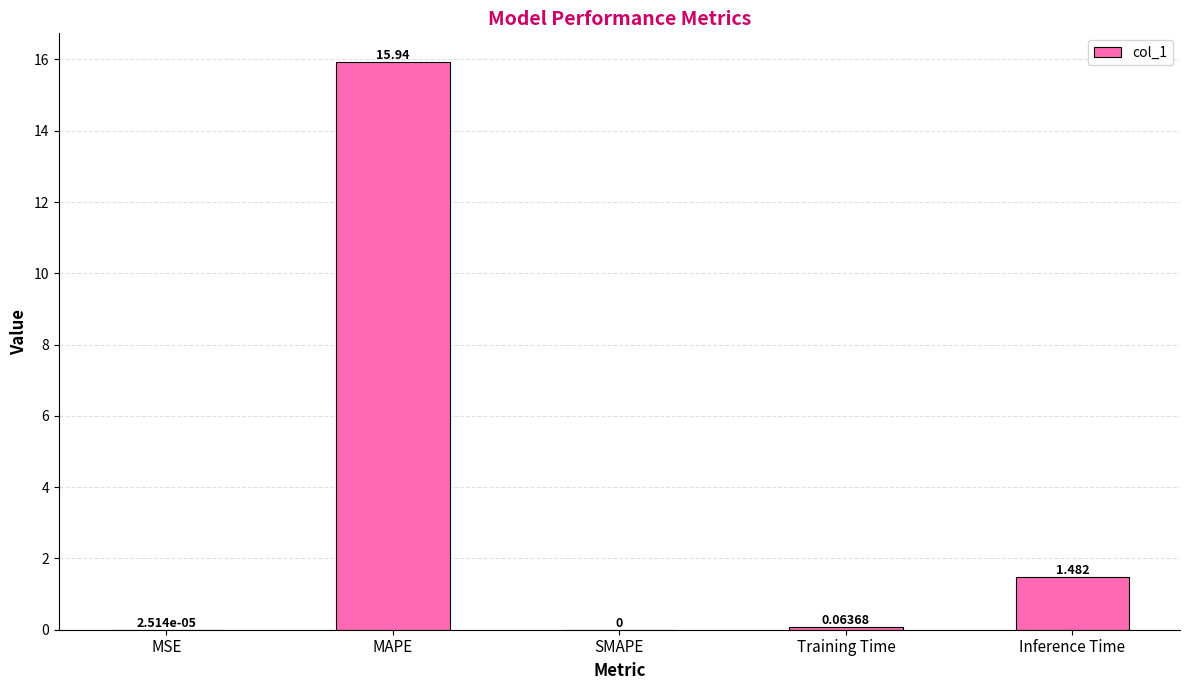

At which category does the chart reach its peak across all series?

MAPE